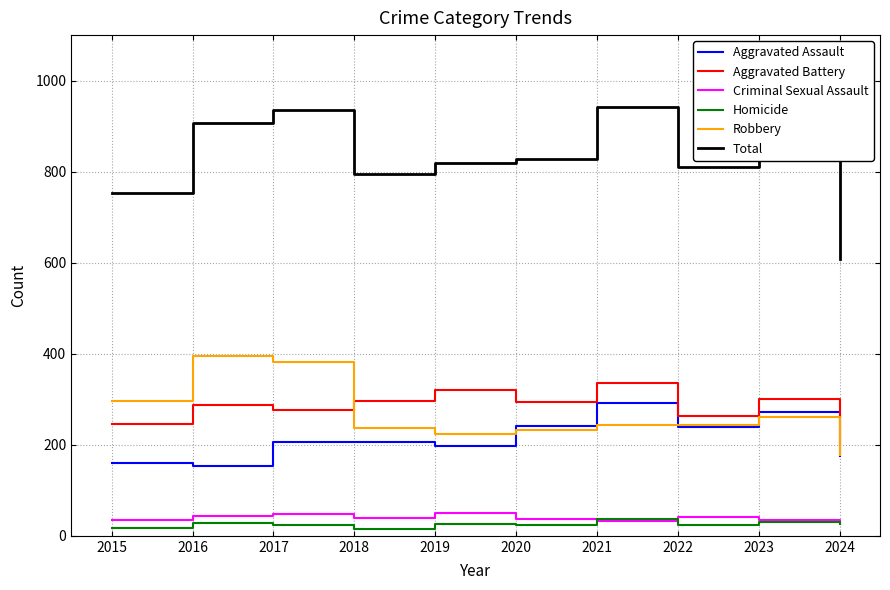

Where is the first local minimum for Aggravated Battery?

2017